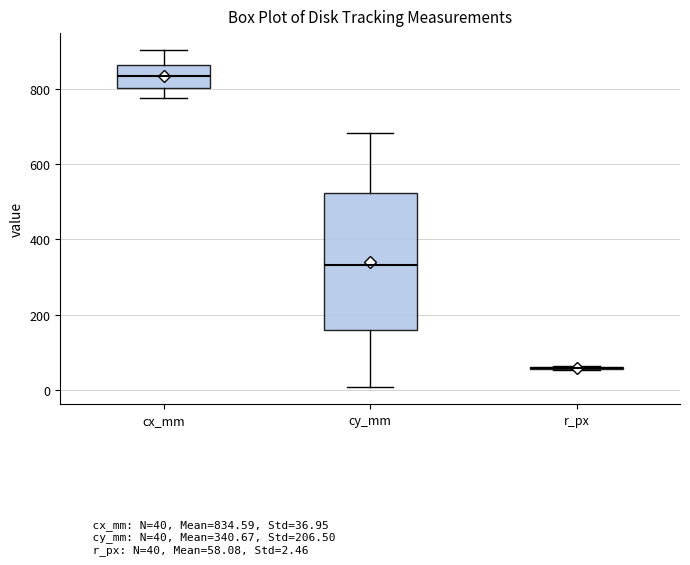

Which box is the tallest, from its lower edge to its upper edge?

cy_mm